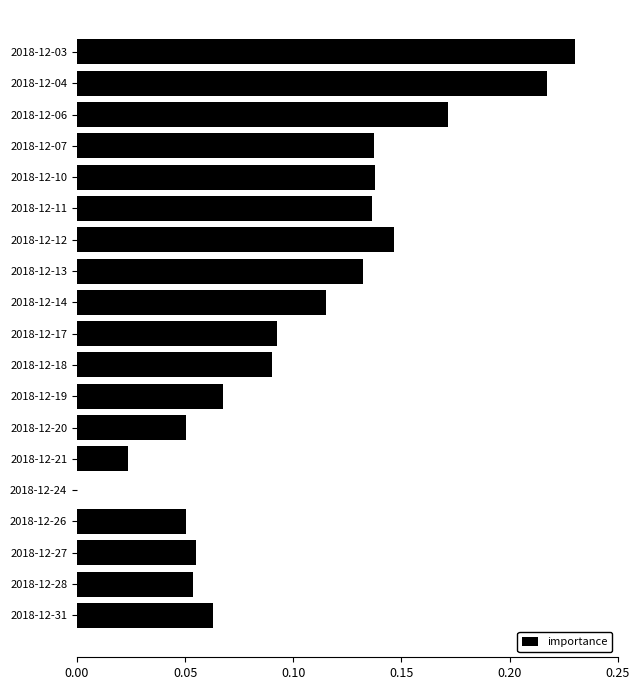

Which has a higher value, 2018-12-10 or 2018-12-17?

2018-12-10